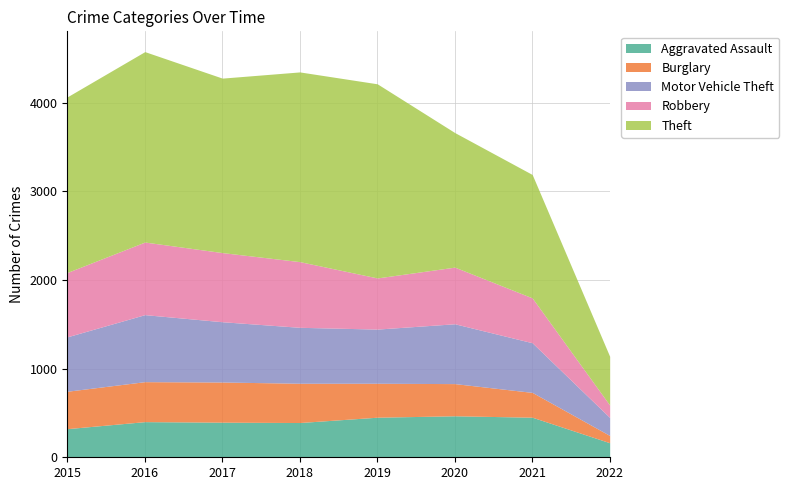

What is the value of the Motor Vehicle Theft point at the 7th from the left?

560